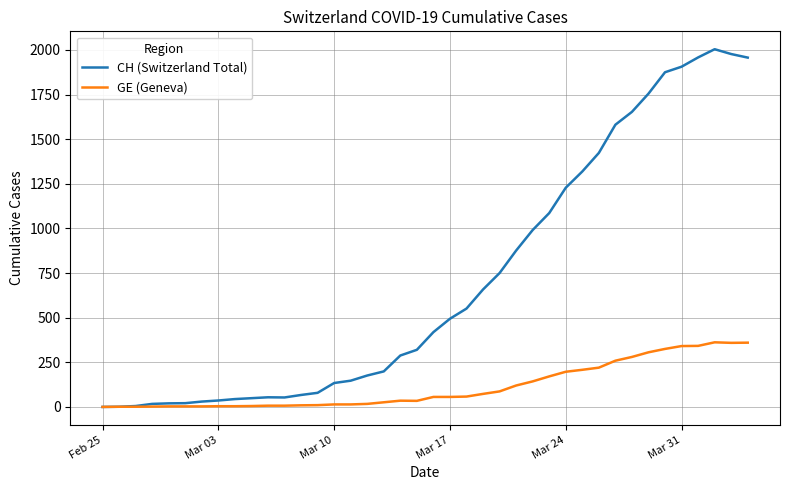

List the series in order of their overall mean, lowest first.

GE (Geneva), CH (Switzerland Total)